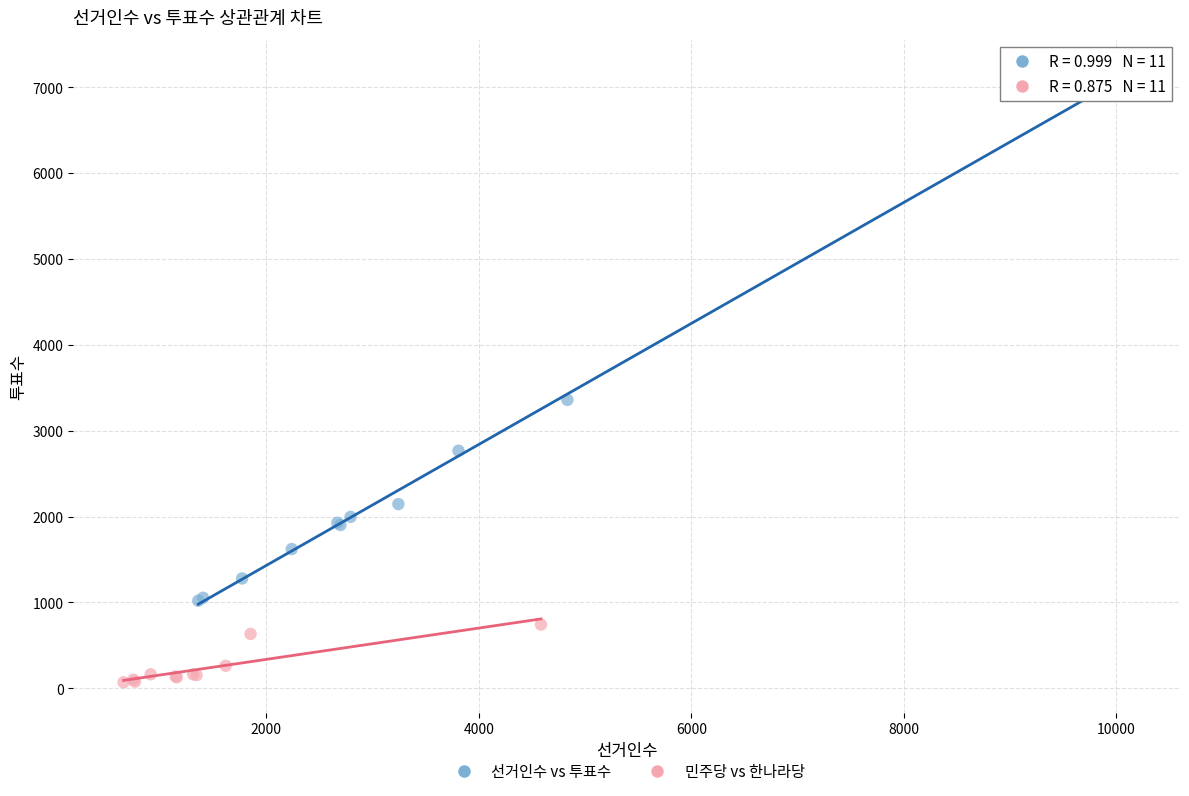

Which series has the widest spread of Y values?

선거인수 vs 투표수